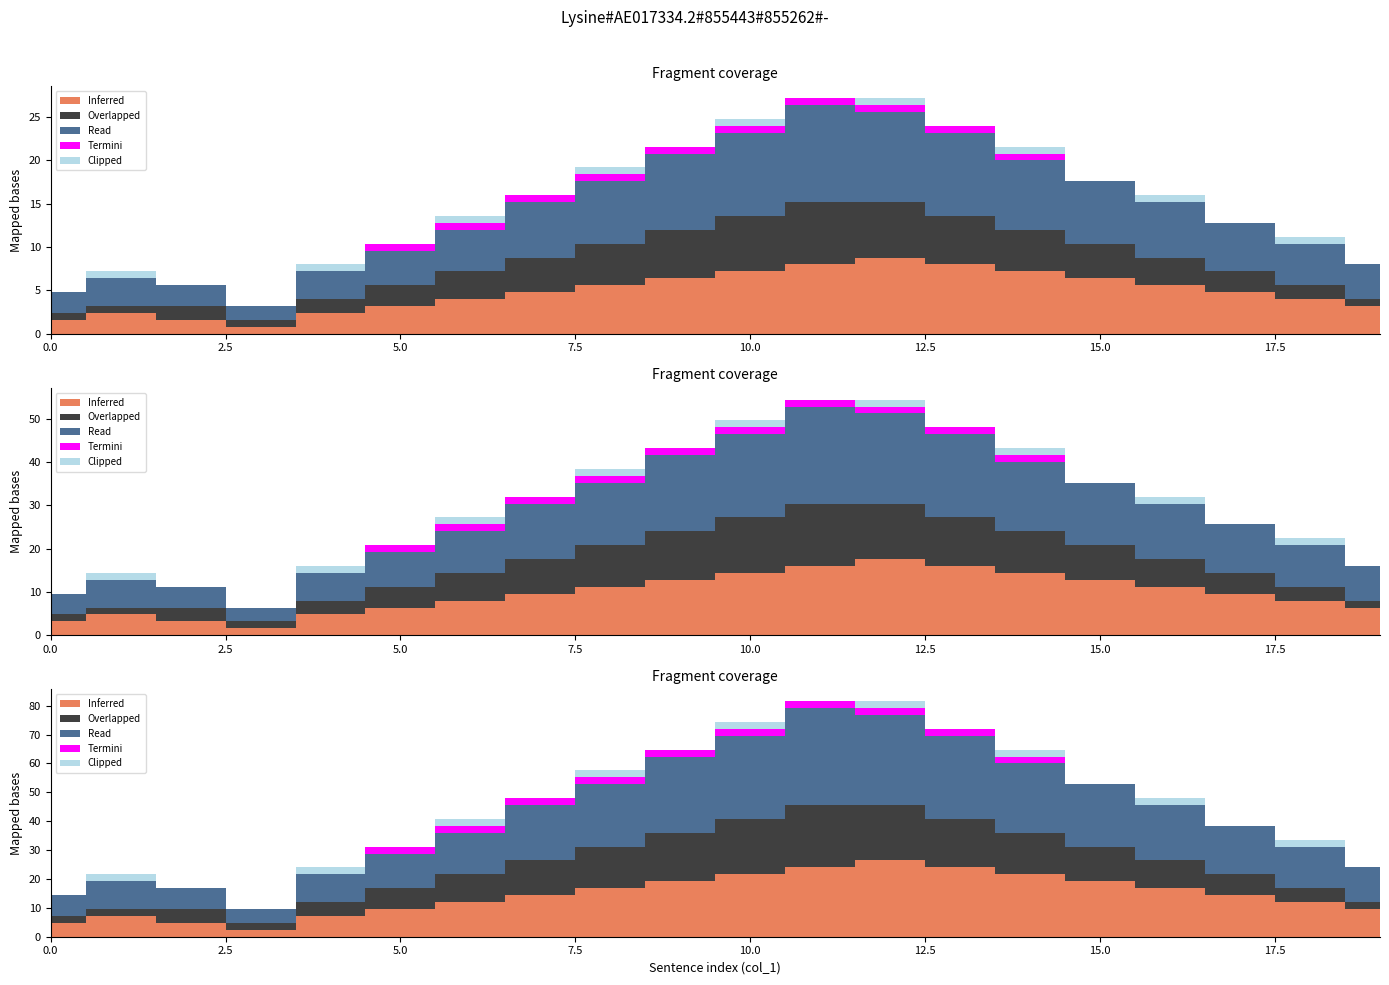

Where does the Overlapped series first go above 4?

7